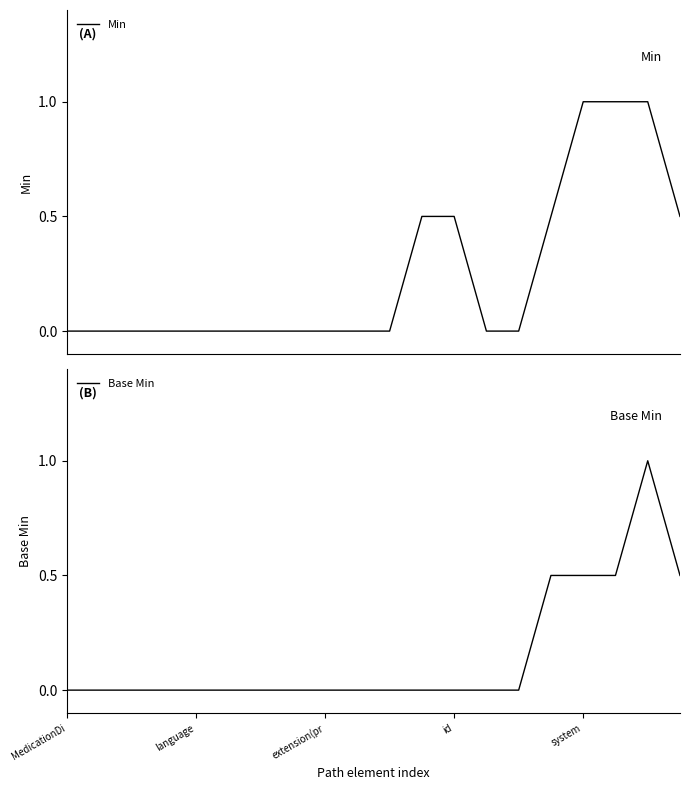

What is the average value of the Base Min series?

0.1